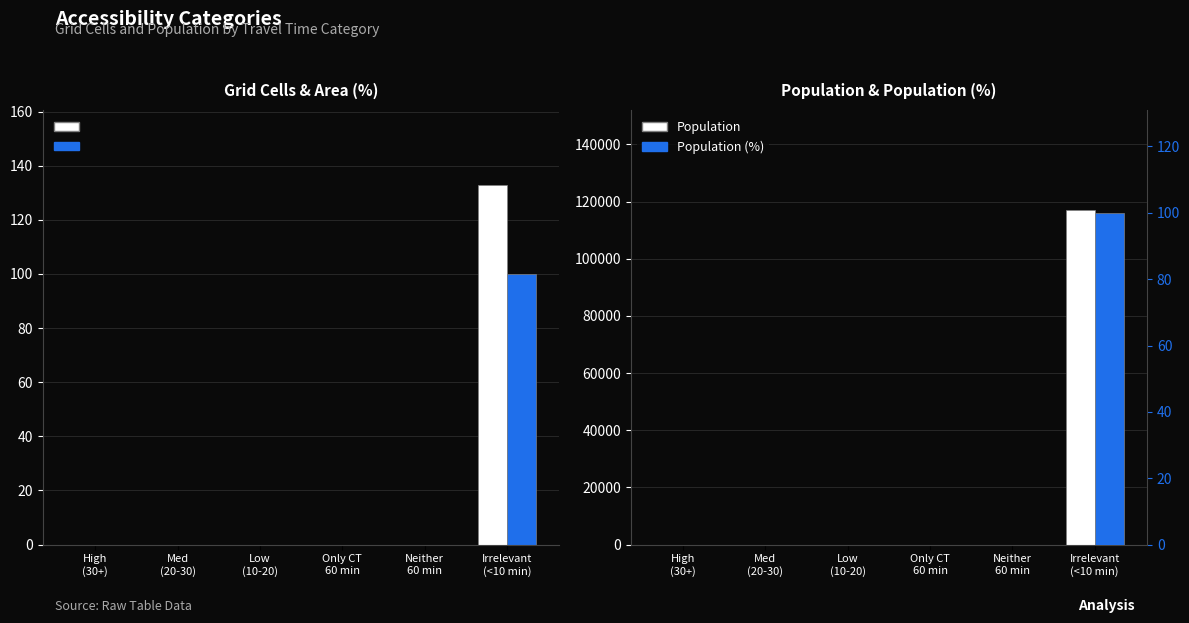

Which category has the highest value across all series?

Irrelevant
(<10 min)